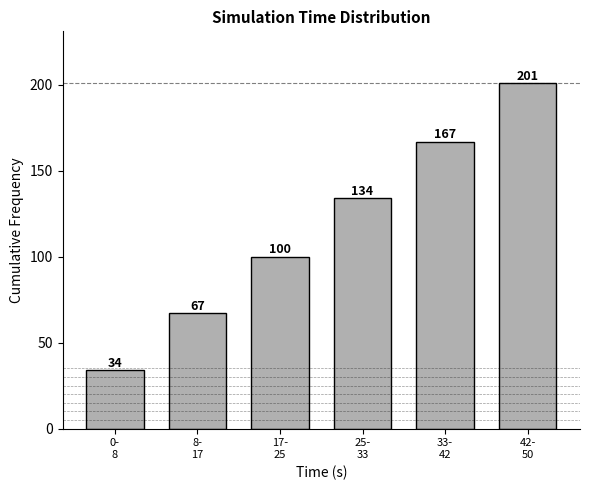

Reading left to right, transcribe all the data shown in this chart.

34	67	100	134	167	201